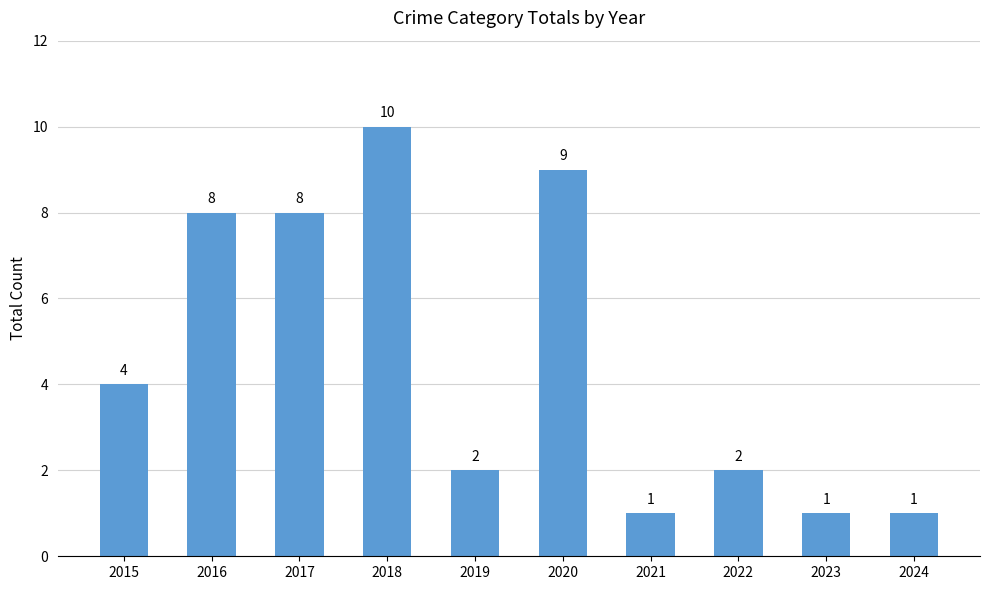

True or false: the data shows 2 at 2024.

False